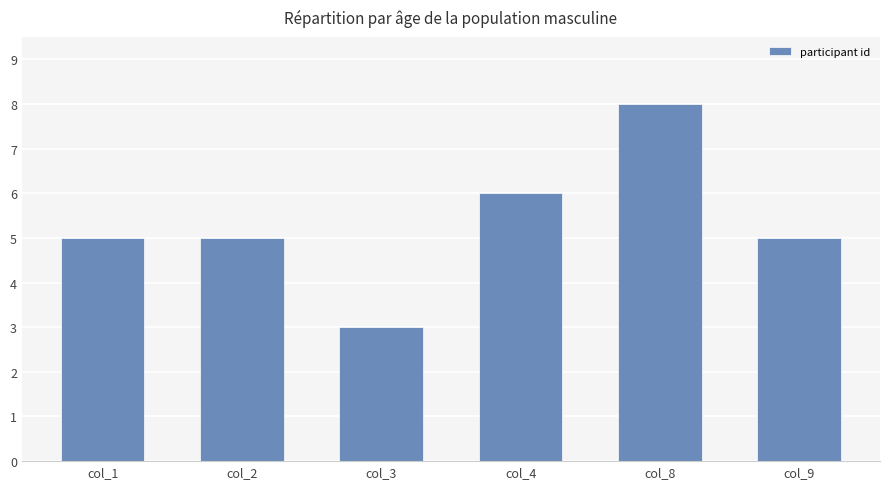

How many distinct data groups are displayed?

1